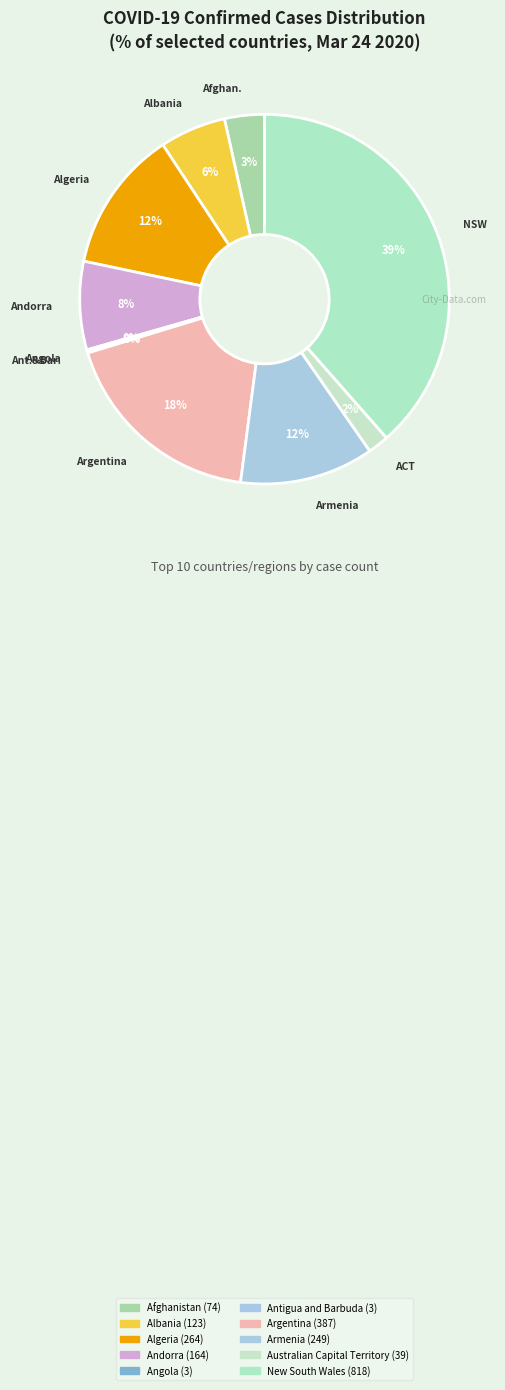

To the nearest percent, what is the combined percentage of Angola and Australian Capital Territory?

2%